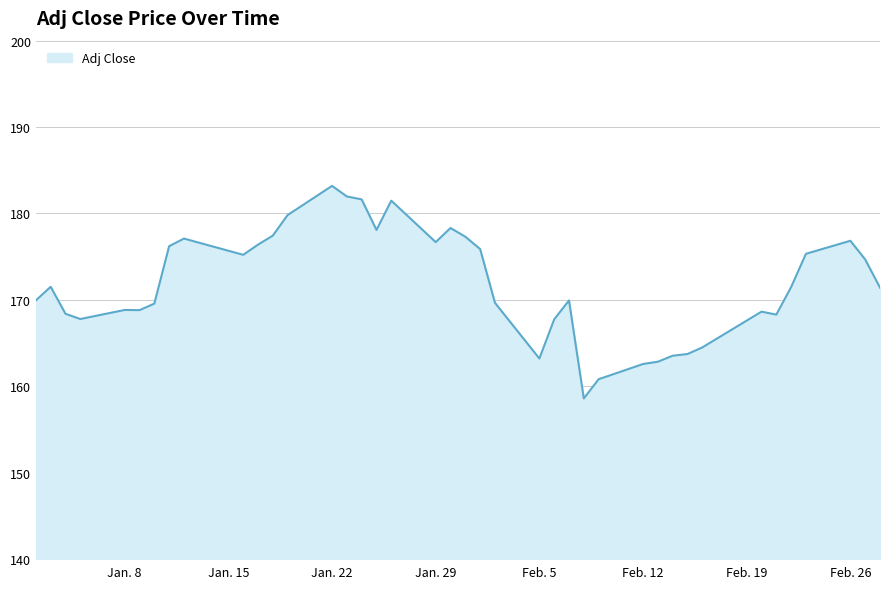

What is the maximum value shown in the chart?

183.2